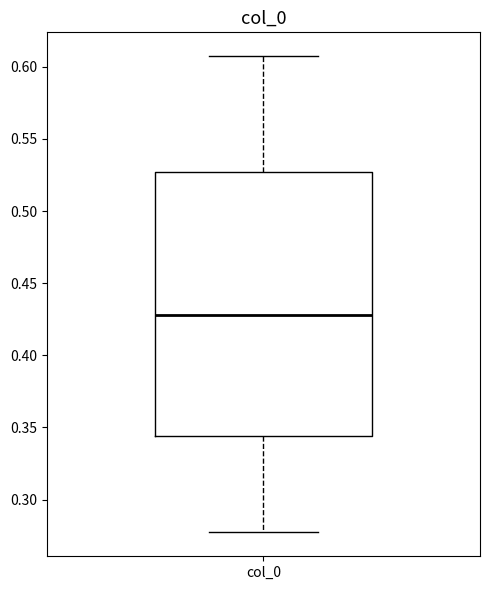

Read this box plot against the y-axis: the position of the median line, the range covered by the box, and the ends of both whiskers. The values are not printed on the chart, so give them approximately, as read against the axis.

median 0.430, box 0.345 to 0.525, whiskers 0.275 to 0.605